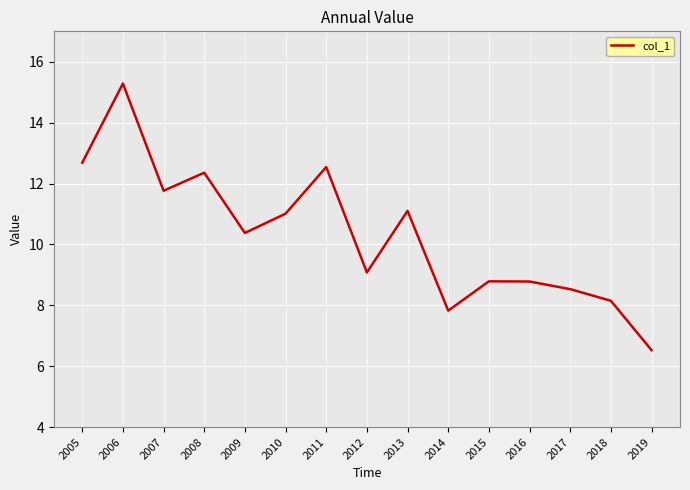

Reading left to right, transcribe all the data shown in this chart.

2005=12.7	2006=15.3	2007=11.8	2008=12.4	2009=10.4	2010=11.0	2011=12.5	2012=9.1	2013=11.1	2014=7.8	2015=8.8	2016=8.8	2017=8.5	2018=8.2	2019=6.5